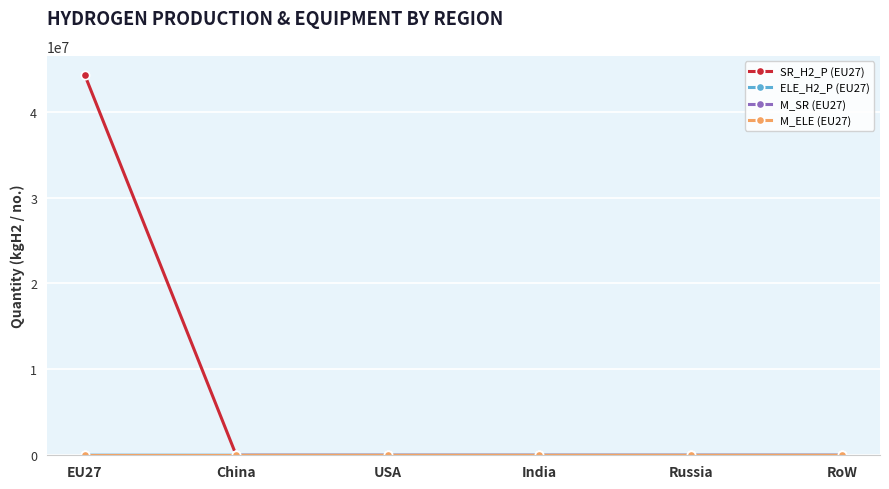

True or false: ELE_H2_P (EU27) and SR_H2_P (EU27) cross at least once.

False